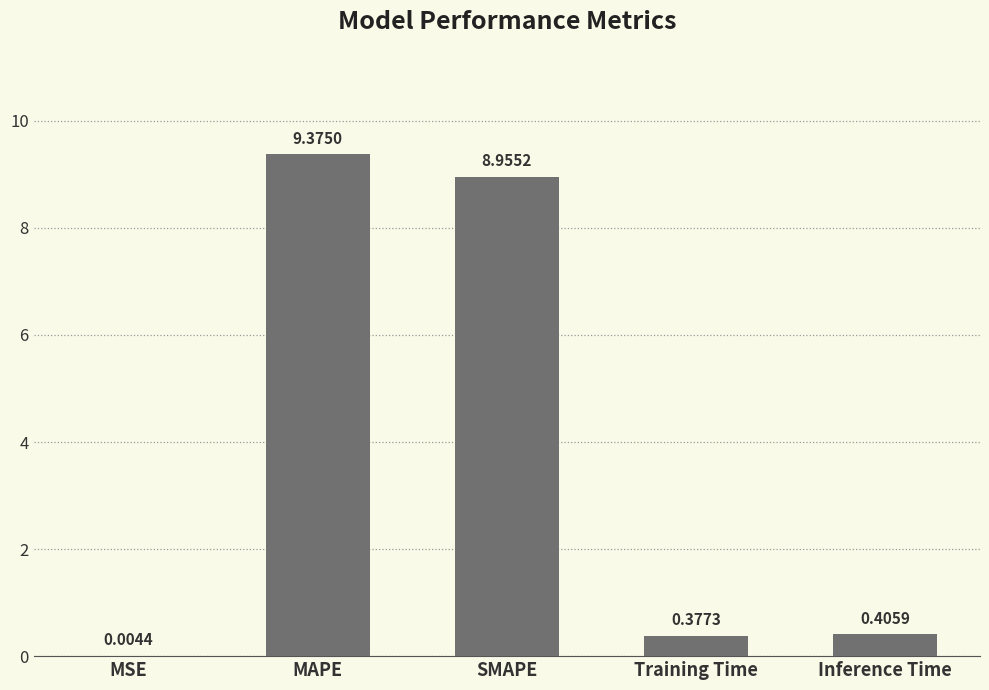

What is the sum of the values at MAPE and Training Time?

9.8